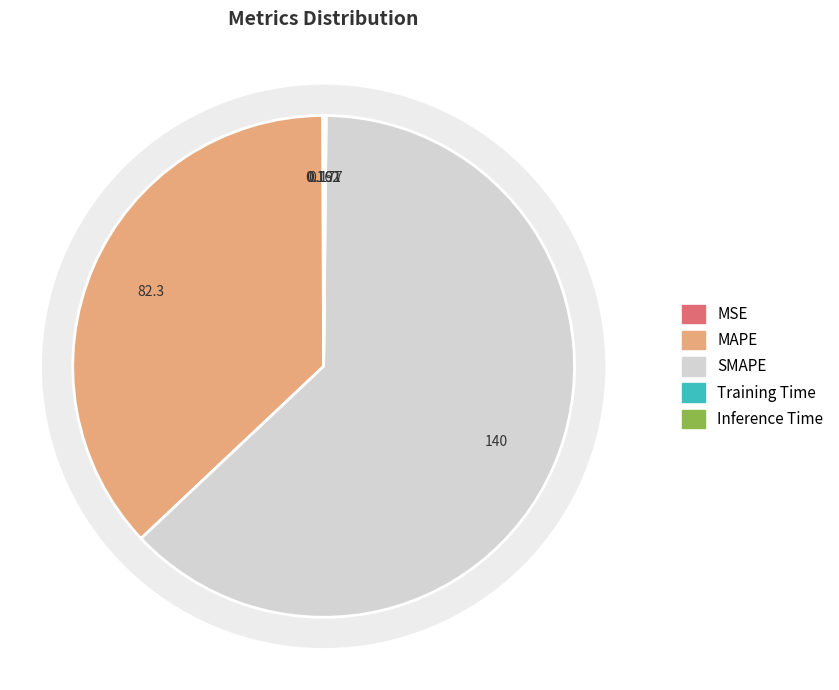

What is the smallest slice in the pie chart?

MSE